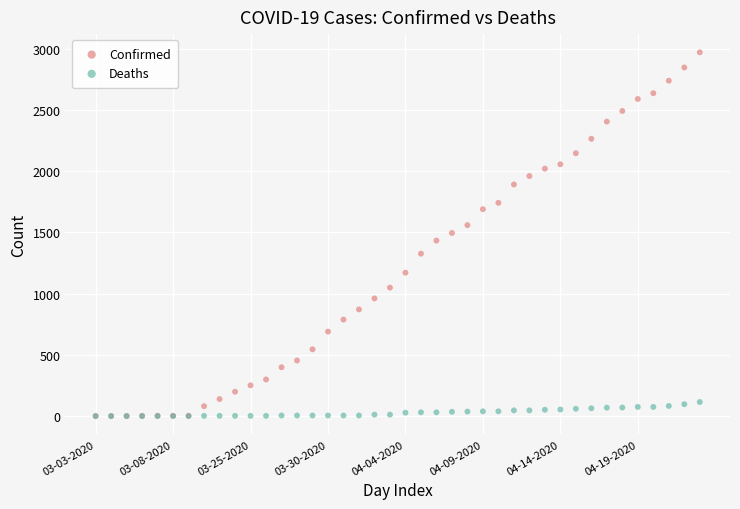

What are all the series names shown in the legend?

Confirmed, Deaths